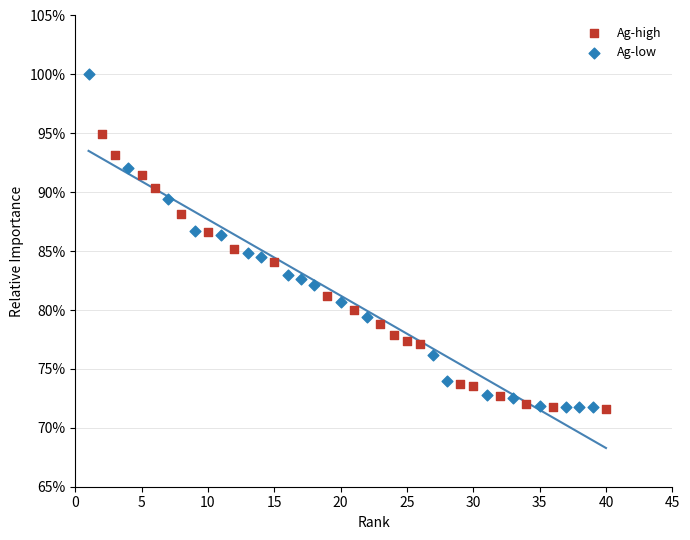

What are all the series names shown in the legend?

Ag-high, Ag-low